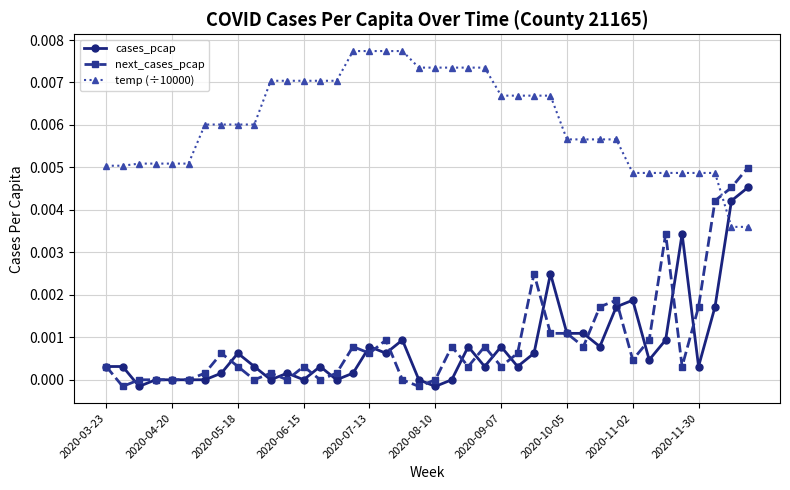

How many times do cases_pcap and temp (÷10000) cross each other?

1